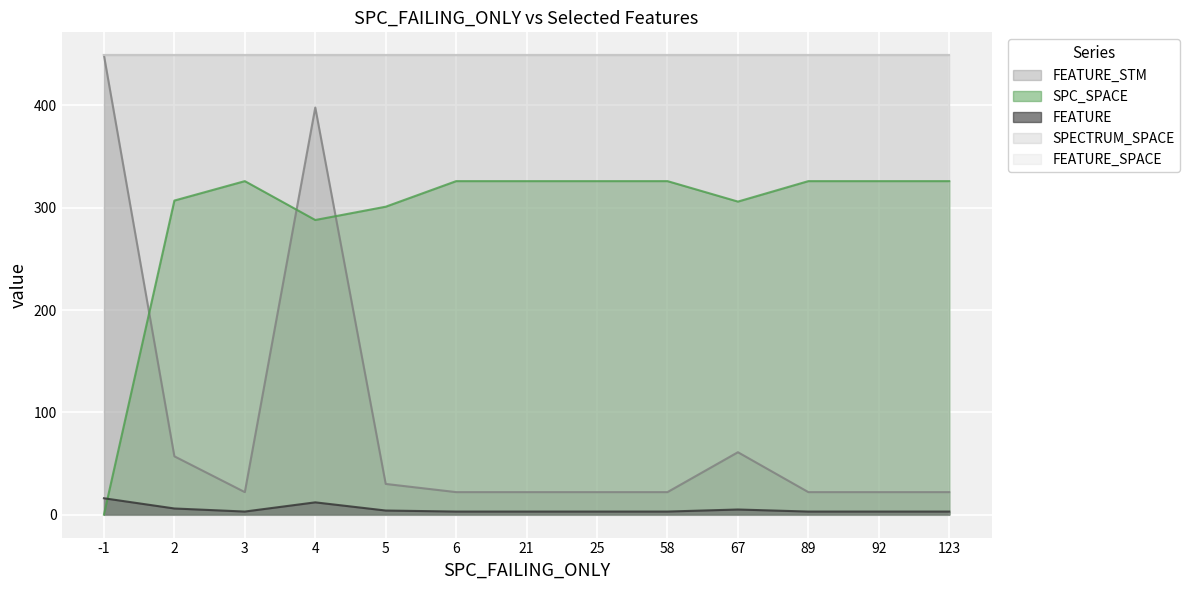

True or false: FEATURE_STM and FEATURE cross at least once.

False